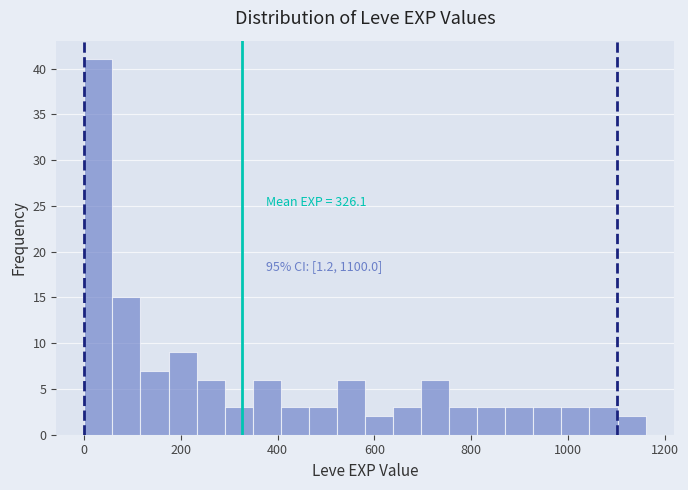

Around what value on the x-axis is the tallest bar? Give the approximate position of its centre, as read against the axis.

20